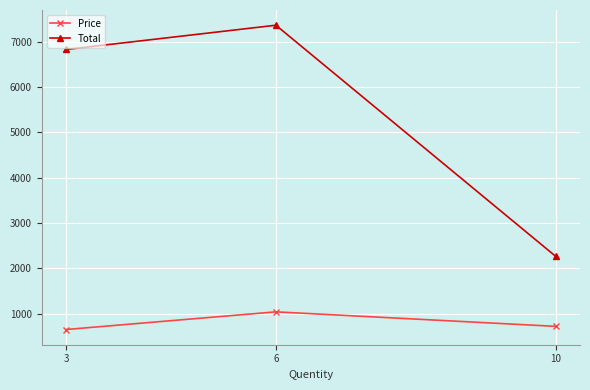

Which label corresponds to the smallest value in the chart?

3